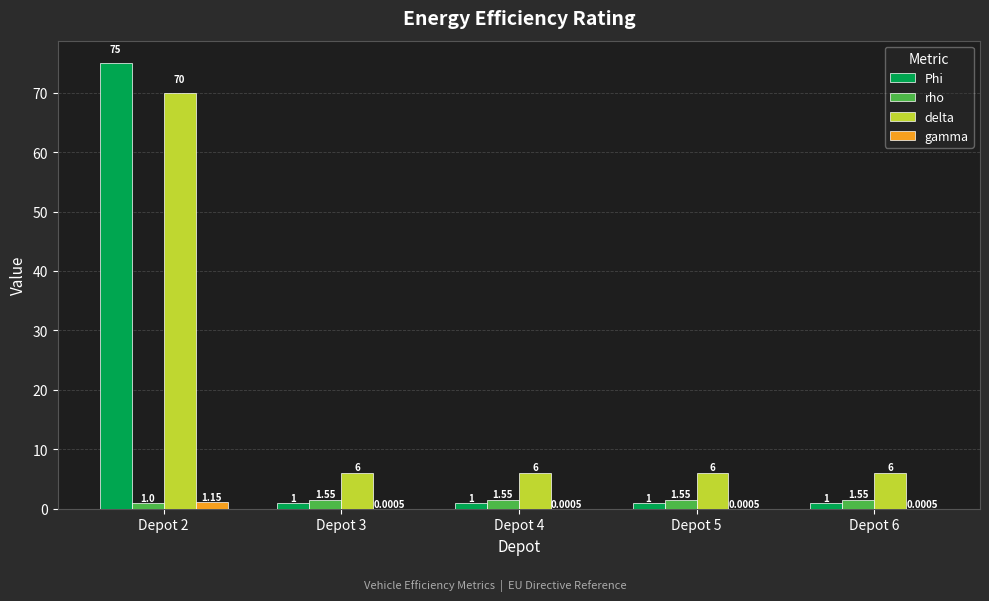

What is the sum of all delta values?

94.0